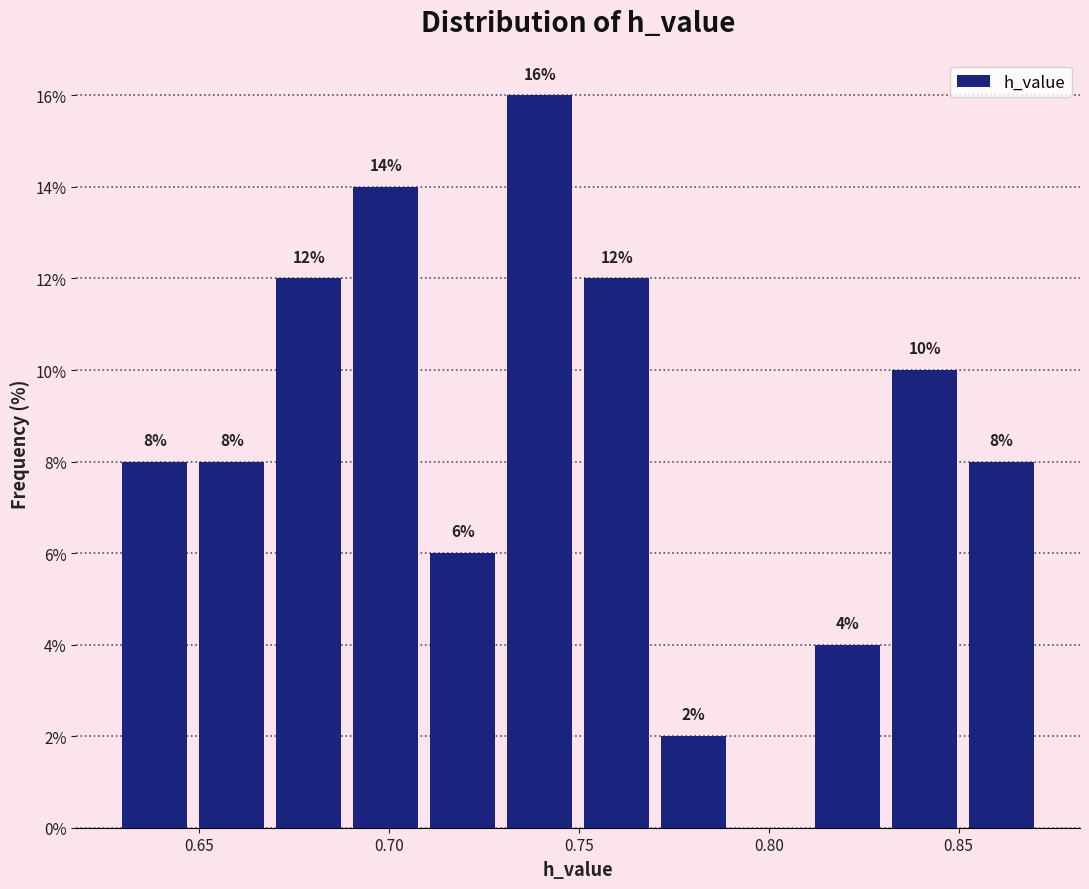

Over which range of the x-axis is the bar tallest?

0.730 to 0.750